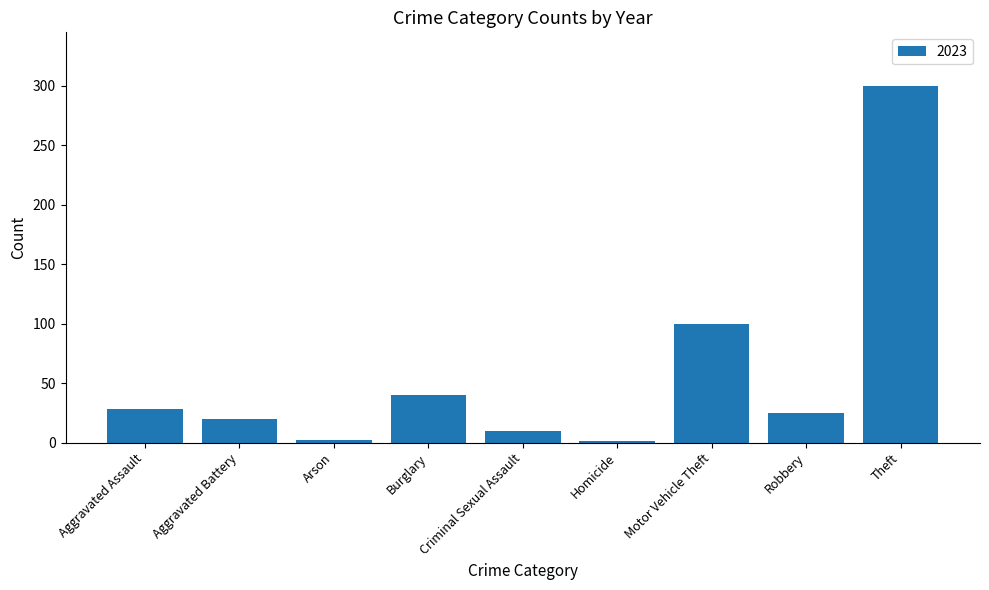

The chart shows a value of 40 at Burglary. True or false?

True